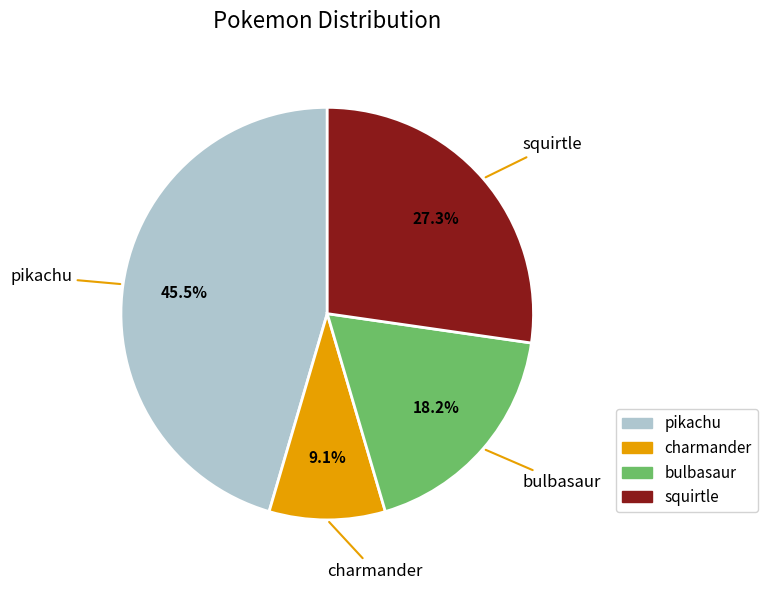

What percentage is NOT represented by squirtle?

72.7%